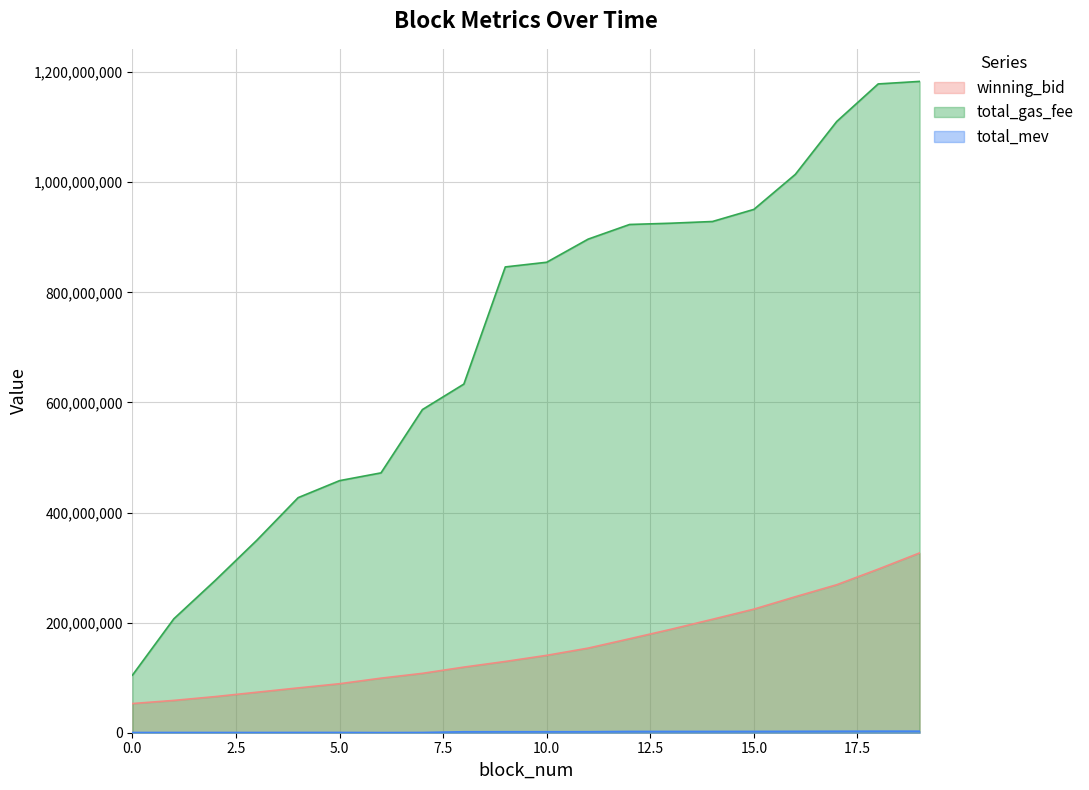

What is the difference between the highest and lowest values at 9?

844300174.0